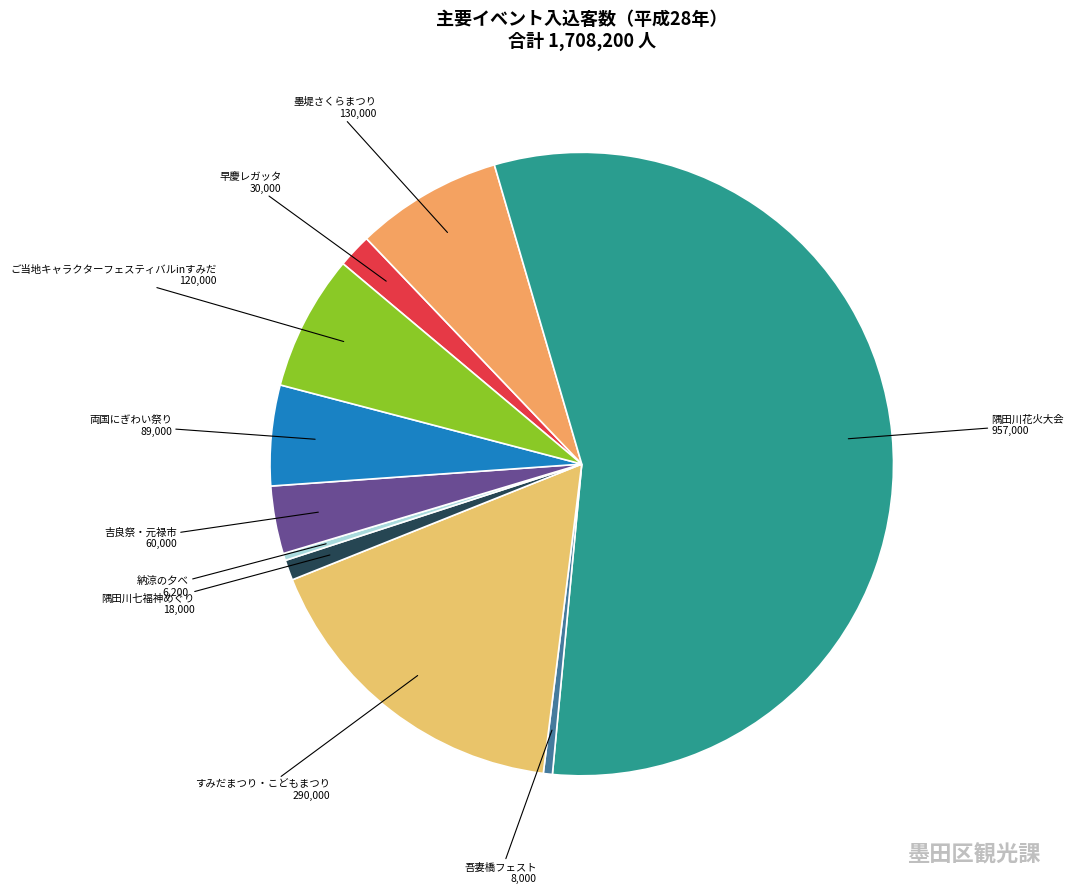

How many segments does this pie chart have?

10